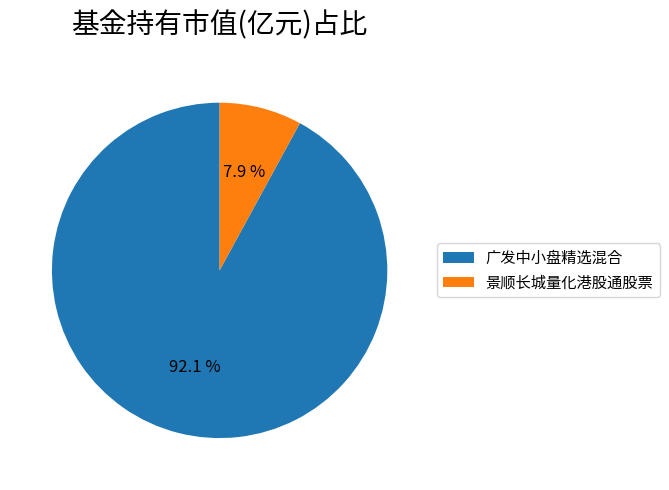

Which slice is the smallest?

景顺长城量化港股通股票